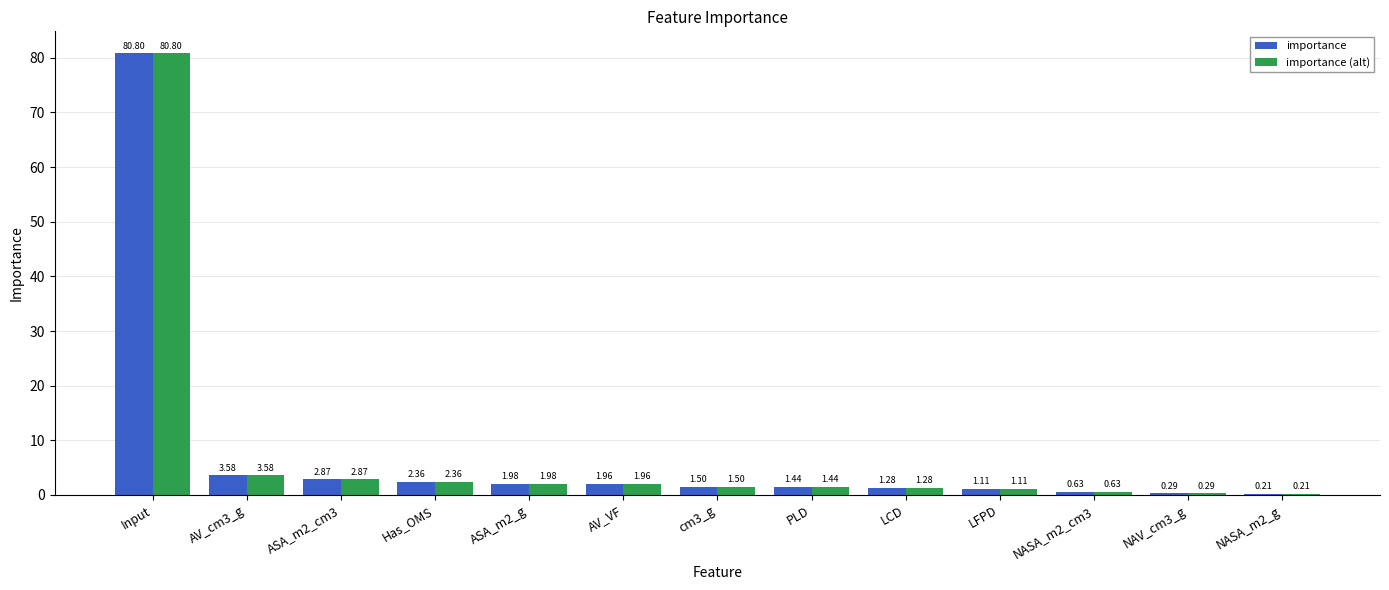

At which category is the sum across all series the highest?

Input